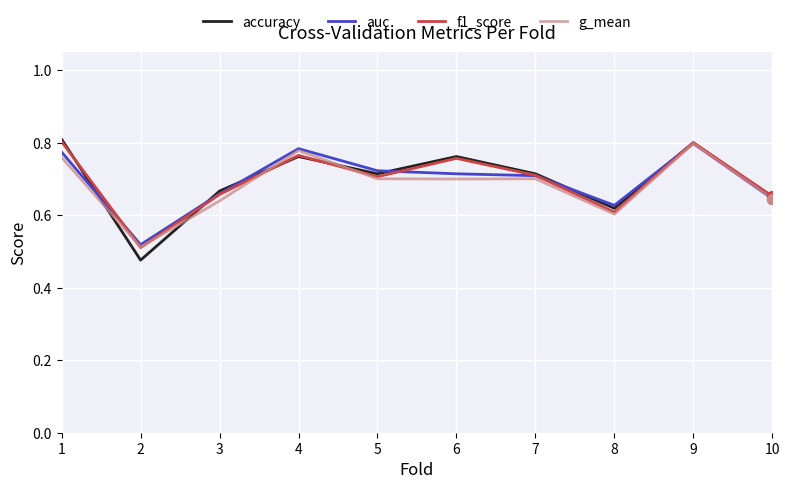

Which series has the largest range (max minus min)?

accuracy